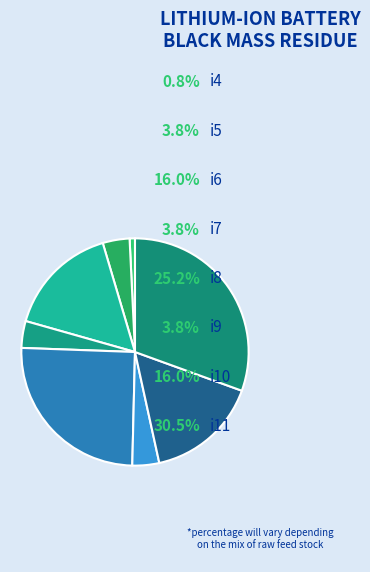

To the nearest percent, what is the average slice percentage?

12%